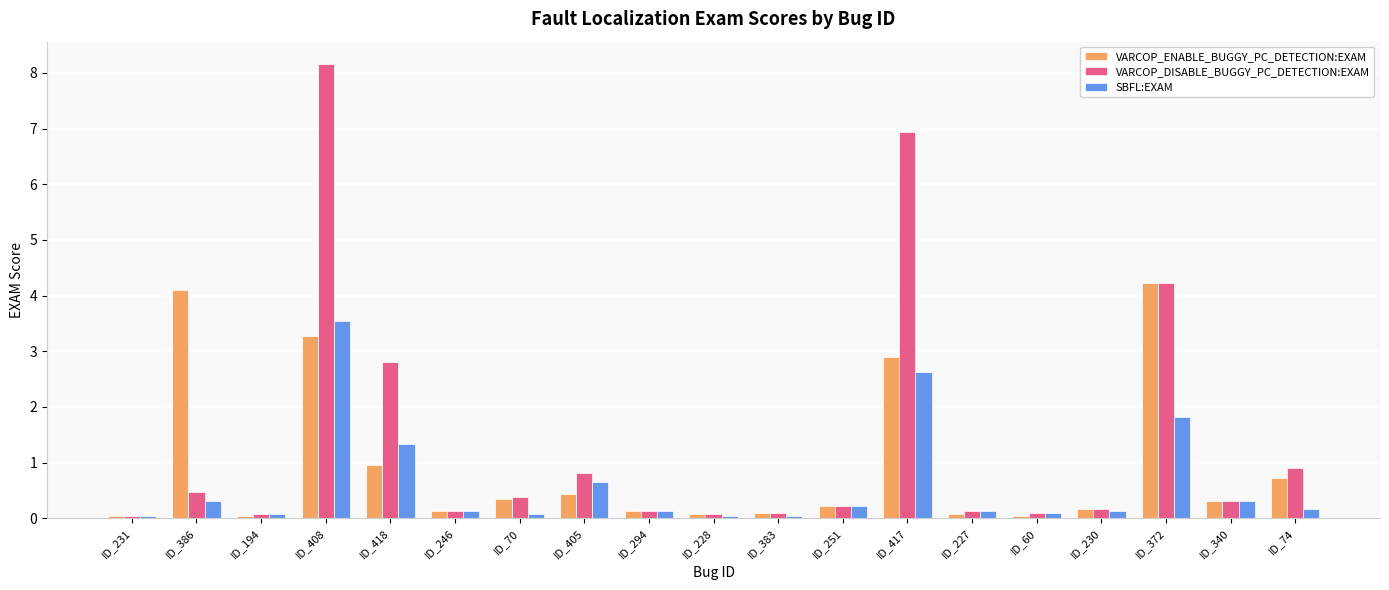

The value of SBFL:EXAM at ID_227 is 0.1. True or false?

True